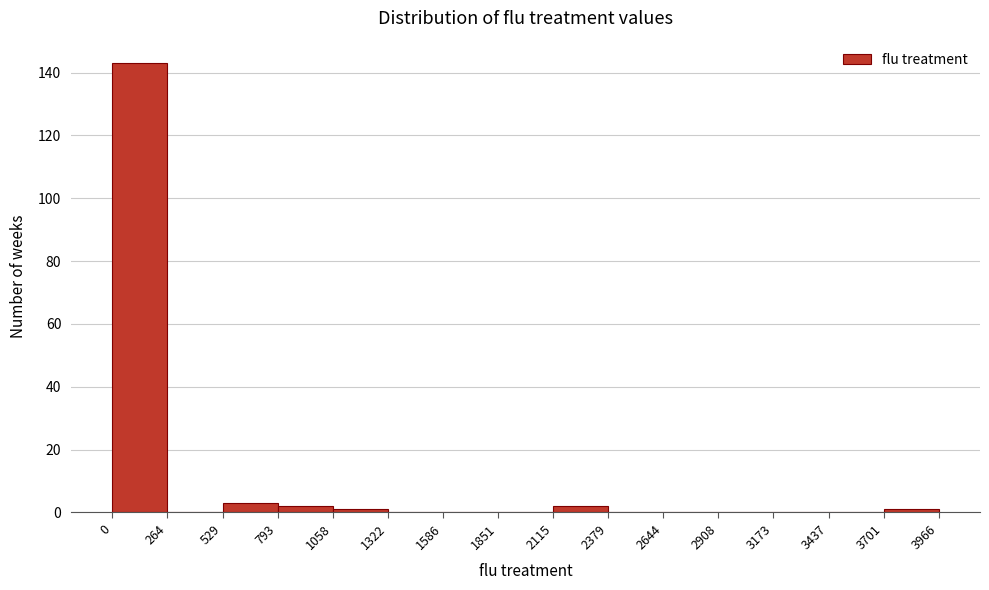

How tall is the bar that spans 2115 to 2379 on the x-axis? The values are not printed on the chart, so give them approximately, as read against the axis.

2